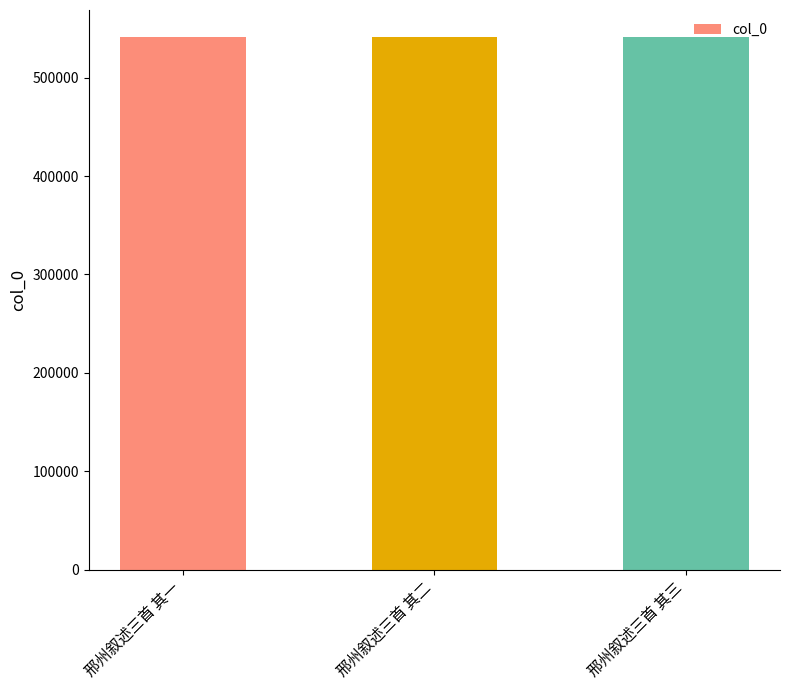

What value does the data have at 邢州叙述三首 其二?

541762